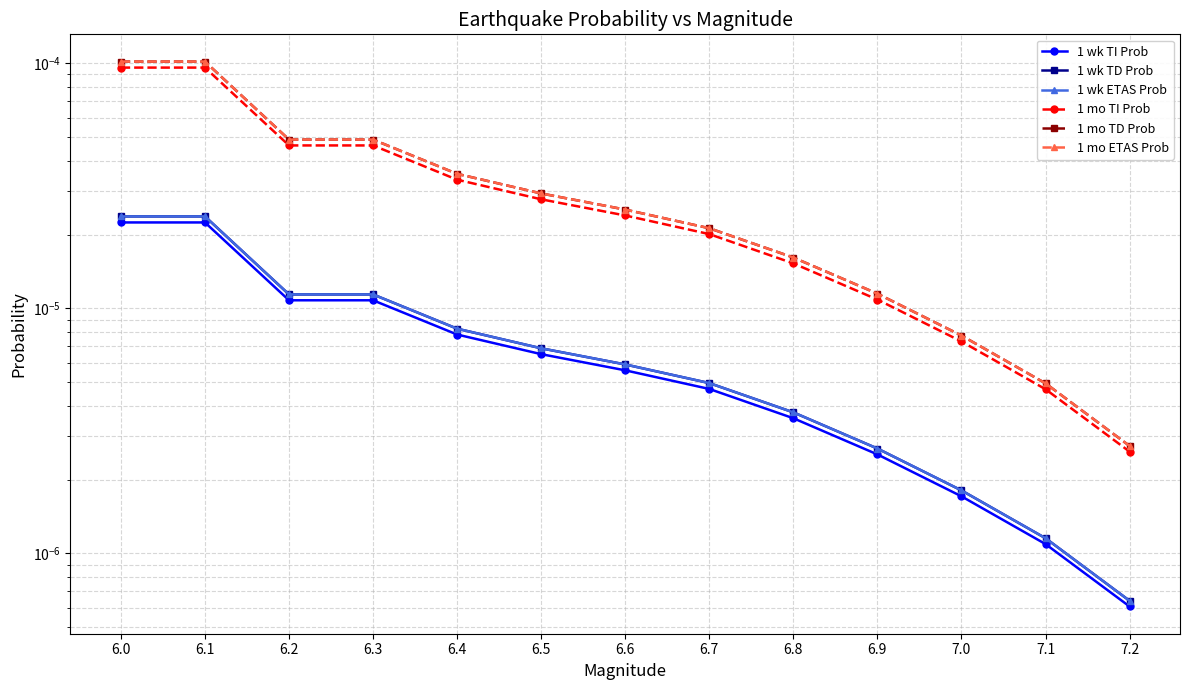

What position from the right is 6.2?

11